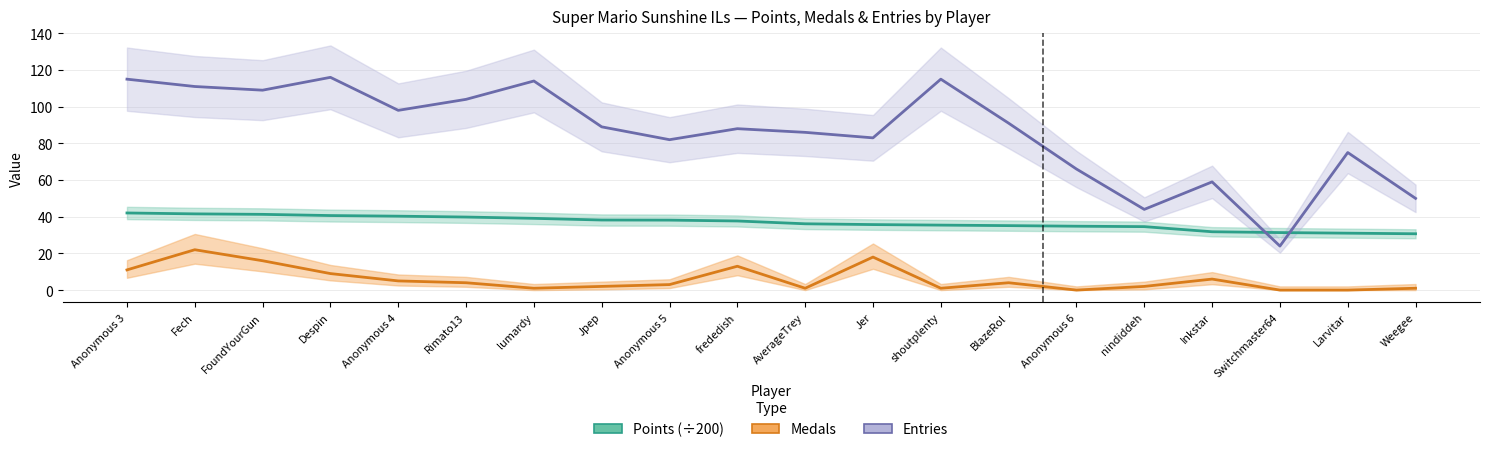

Is it true that Points equals 19.0 at Jer?

False